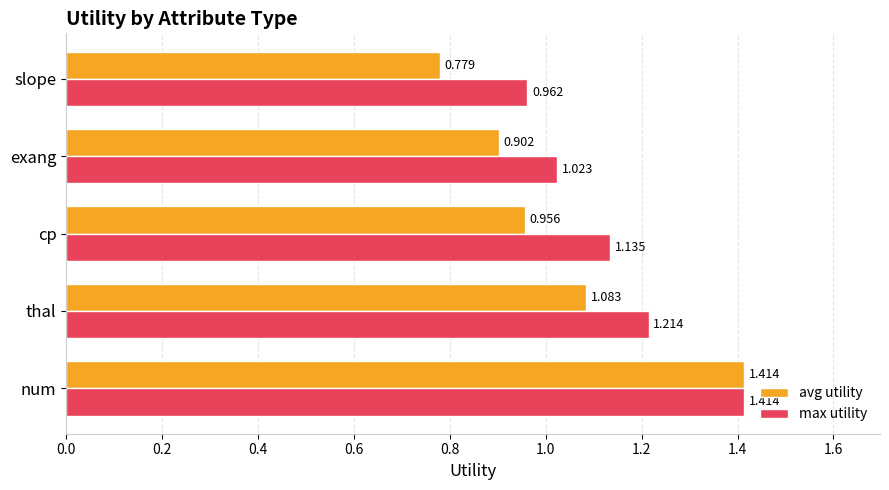

Which series has the largest range (max minus min)?

avg utility